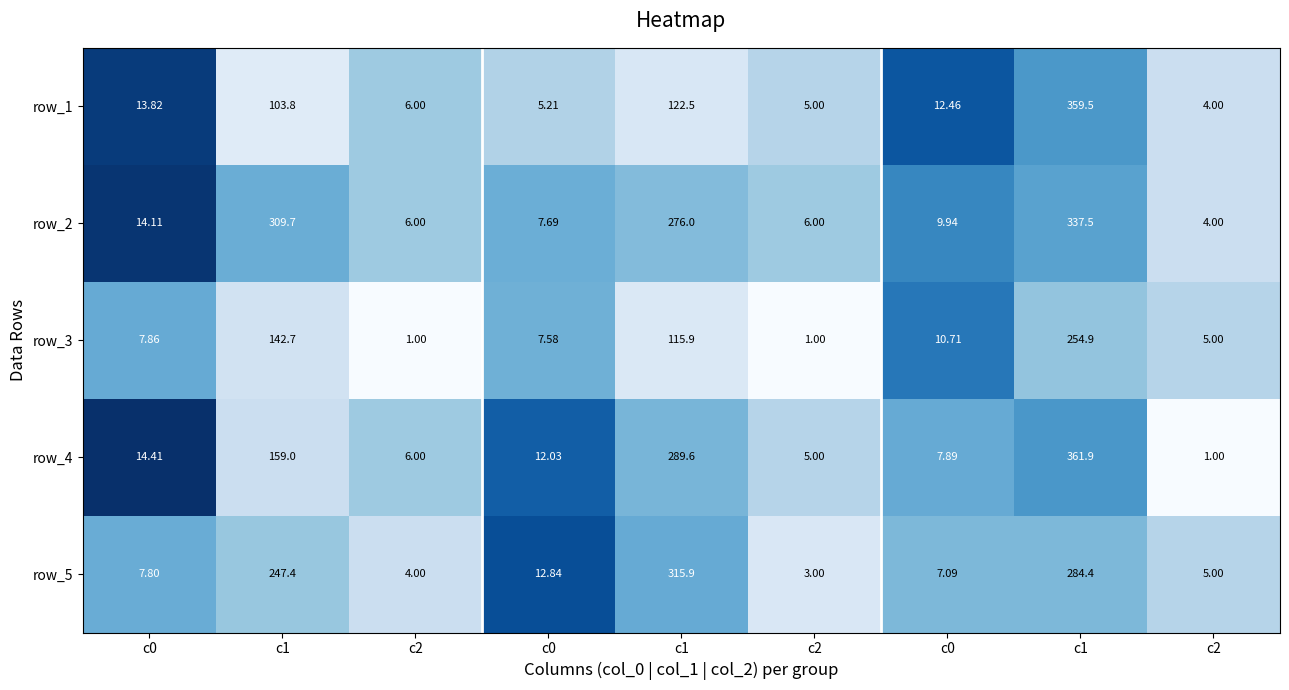

How many values in the row_4 series are below 12?

4